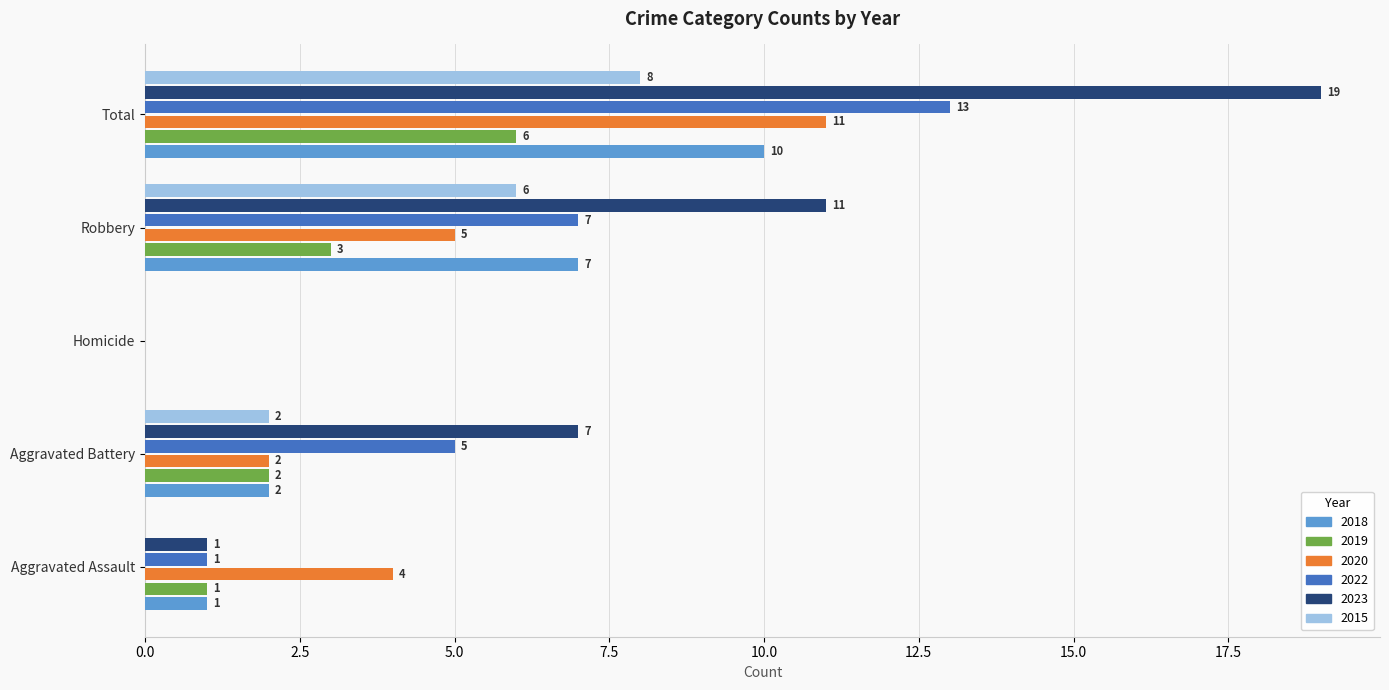

Which category has the highest value in the 2023 series?

Total